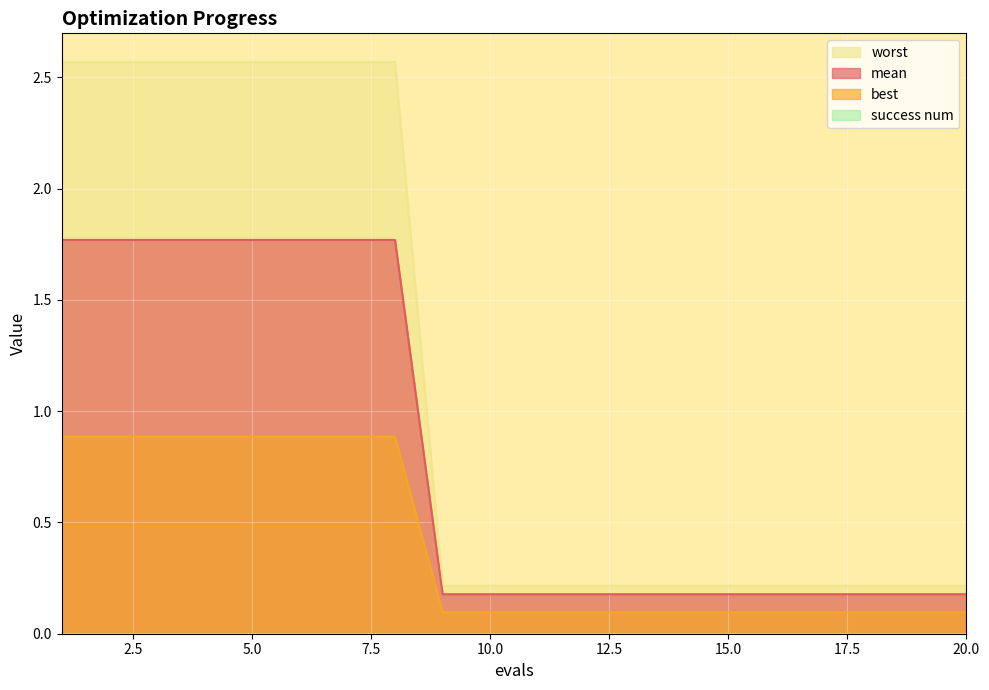

How many lines are shown in the chart?

4